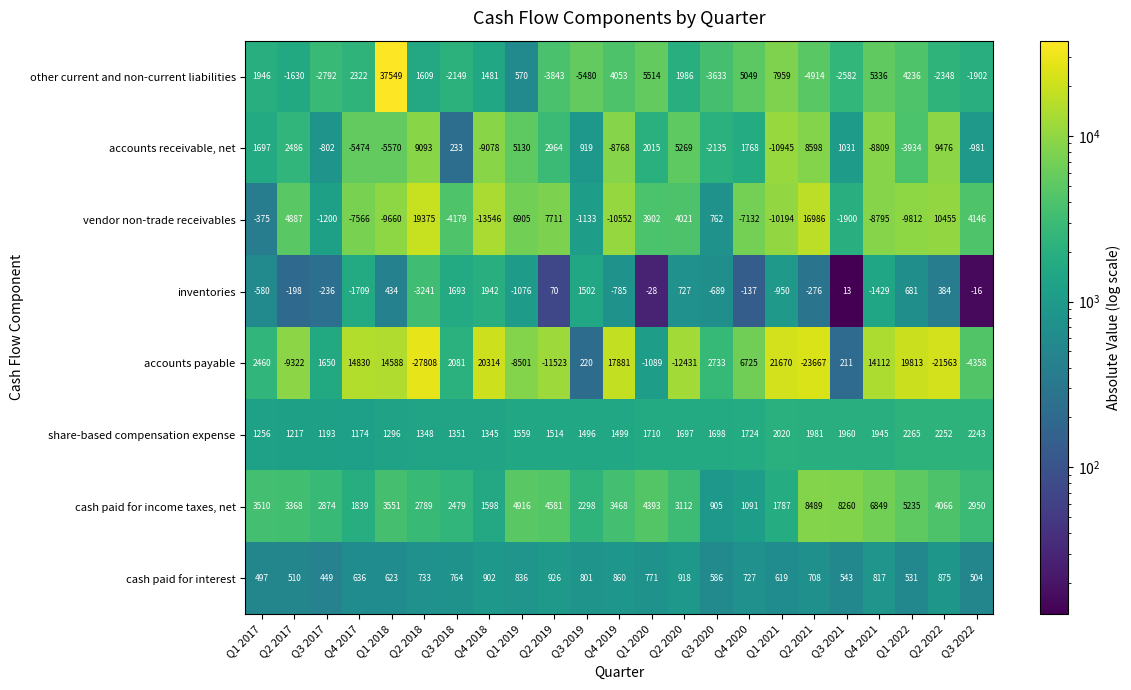

Where does the accounts receivable, net series first go above 919?

Q1 2017